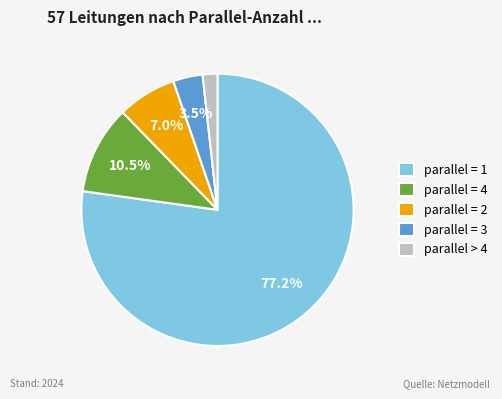

Which has a higher value, parallel = 1 or parallel = 4?

parallel = 1